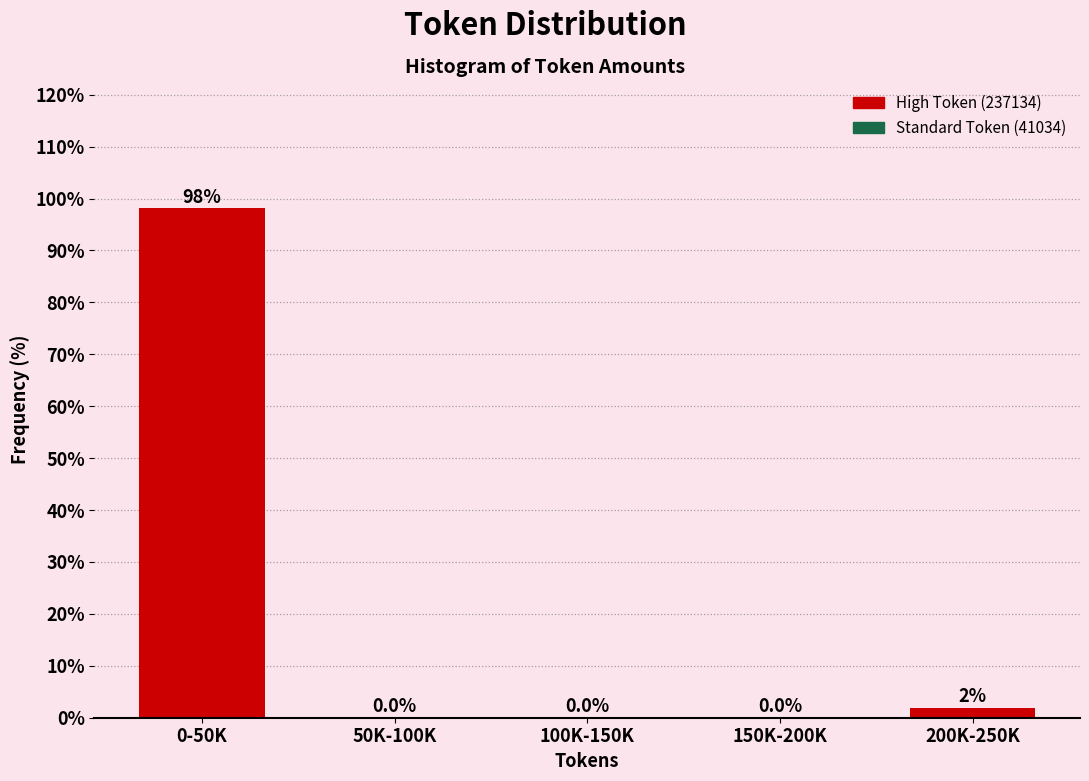

Which category has the highest value across all series?

0-50K